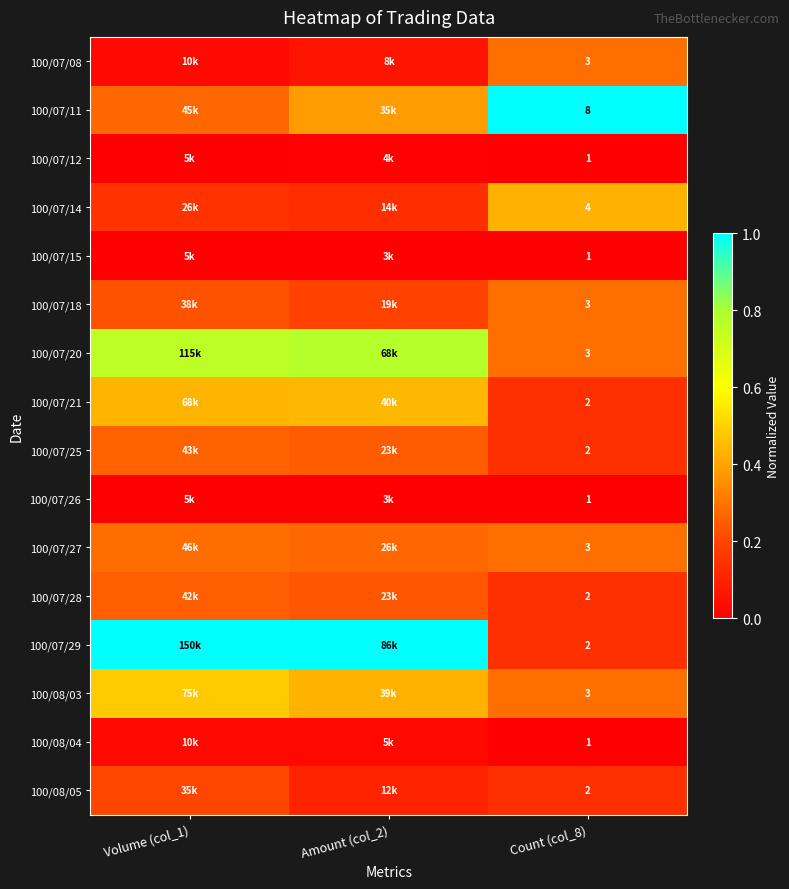

Is it true that 100/07/08 equals 0.1 at Volume (col_1)?

False